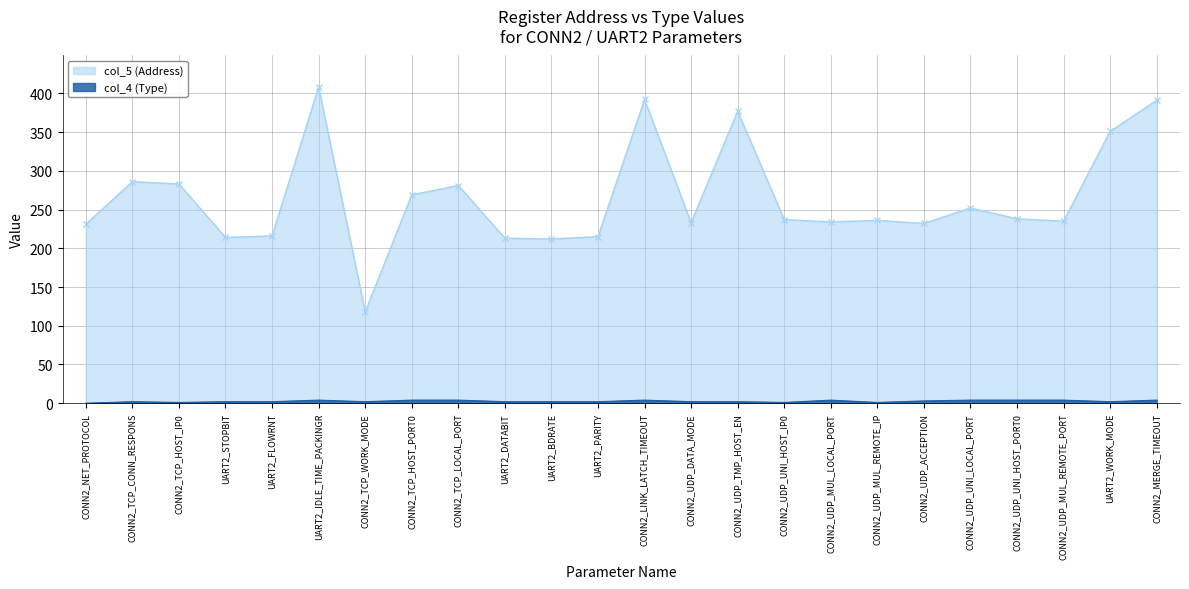

The value of col_4 (Type) at UART2_FLOWRNT is 2. True or false?

True